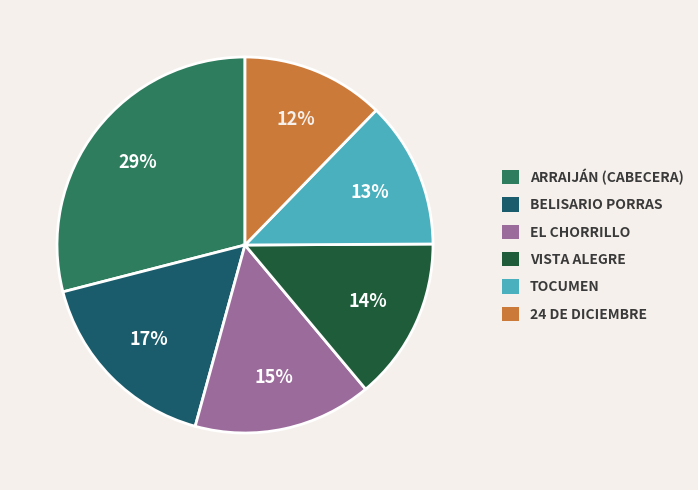

To the nearest percent, what is the average slice percentage?

17%